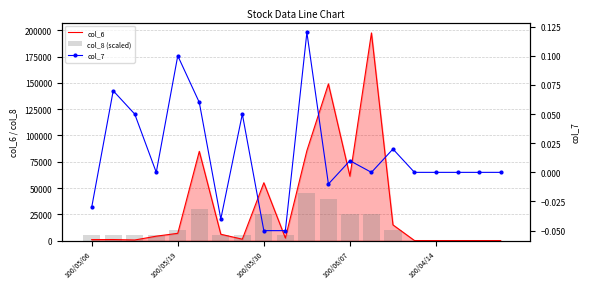

Is it true that col_7 equals -0.1 at 100/05/30?

True